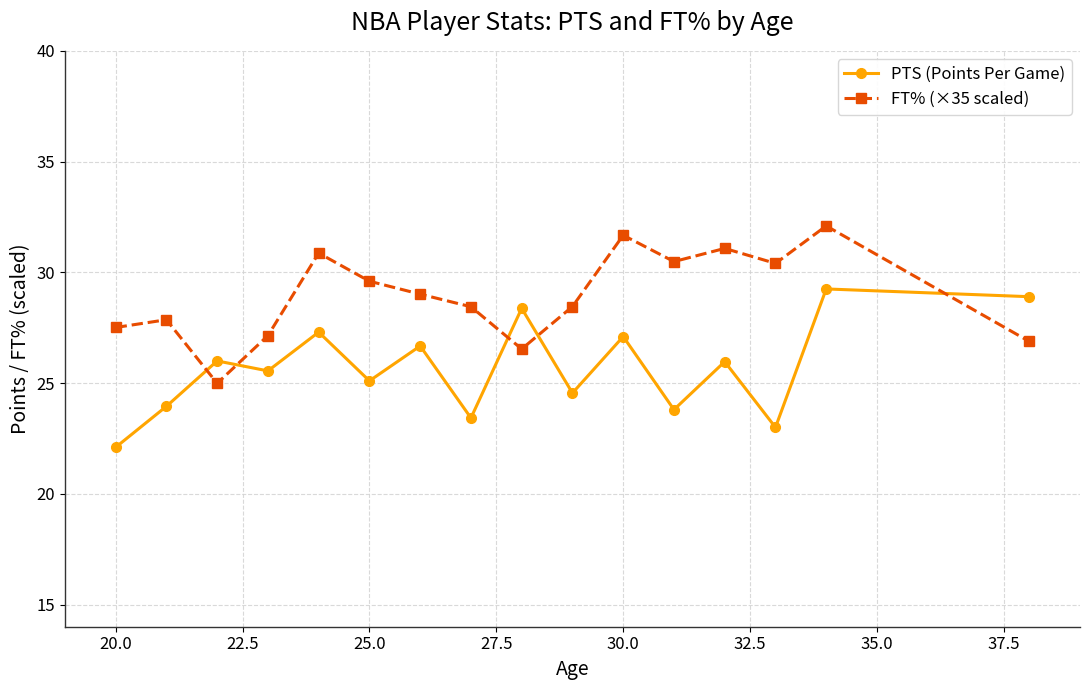

How many data points does each series have?

16